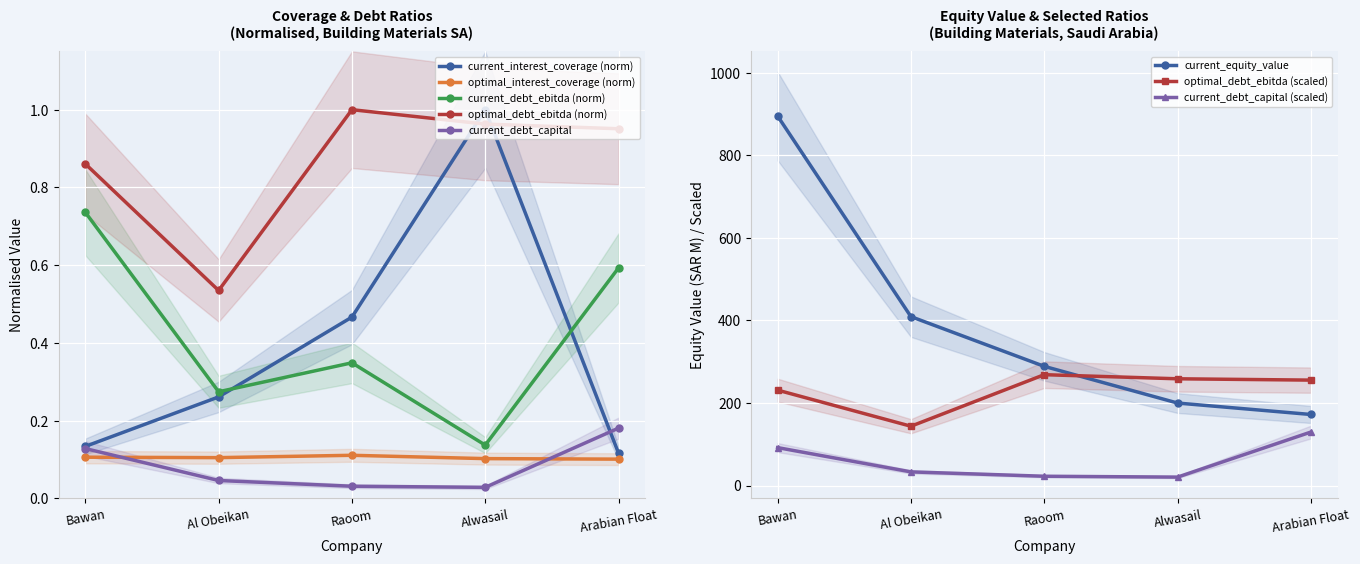

Reading left to right, list all the values displayed in this chart.

current_interest_coverage: Bawan=0.1	Al Obeikan=0.3	Raoom=0.5	Alwasail=1.0	Arabian Float=0.1
optimal_interest_coverage: Bawan=0.1	Al Obeikan=0.1	Raoom=0.1	Alwasail=0.1	Arabian Float=0.1
current_debt_ebitda: Bawan=0.7	Al Obeikan=0.3	Raoom=0.3	Alwasail=0.1	Arabian Float=0.6
optimal_debt_ebitda: Bawan=231.1	Al Obeikan=143.6	Raoom=268.5	Alwasail=258.6	Arabian Float=255.3
current_debt_capital: Bawan=0.1	Al Obeikan=0.0	Raoom=0.0	Alwasail=0.0	Arabian Float=0.2
current_equity_value: Bawan=895.0	Al Obeikan=409.1	Raoom=288.7	Alwasail=199.8	Arabian Float=172.1